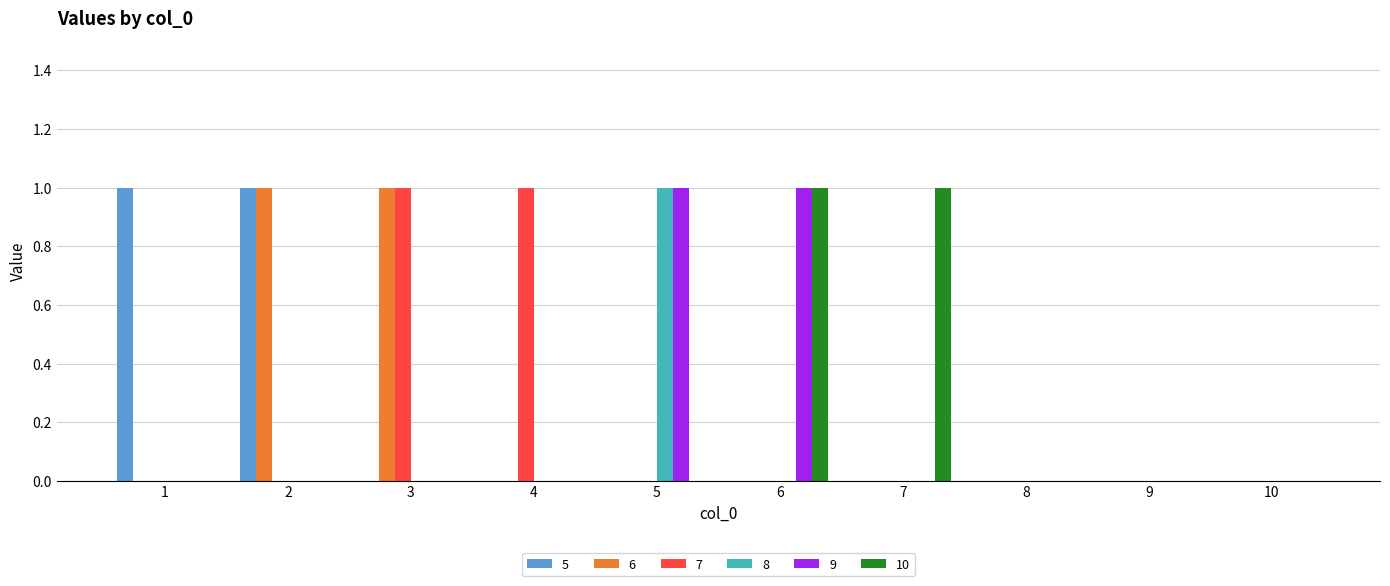

Which category has the highest value in the 8 series?

5